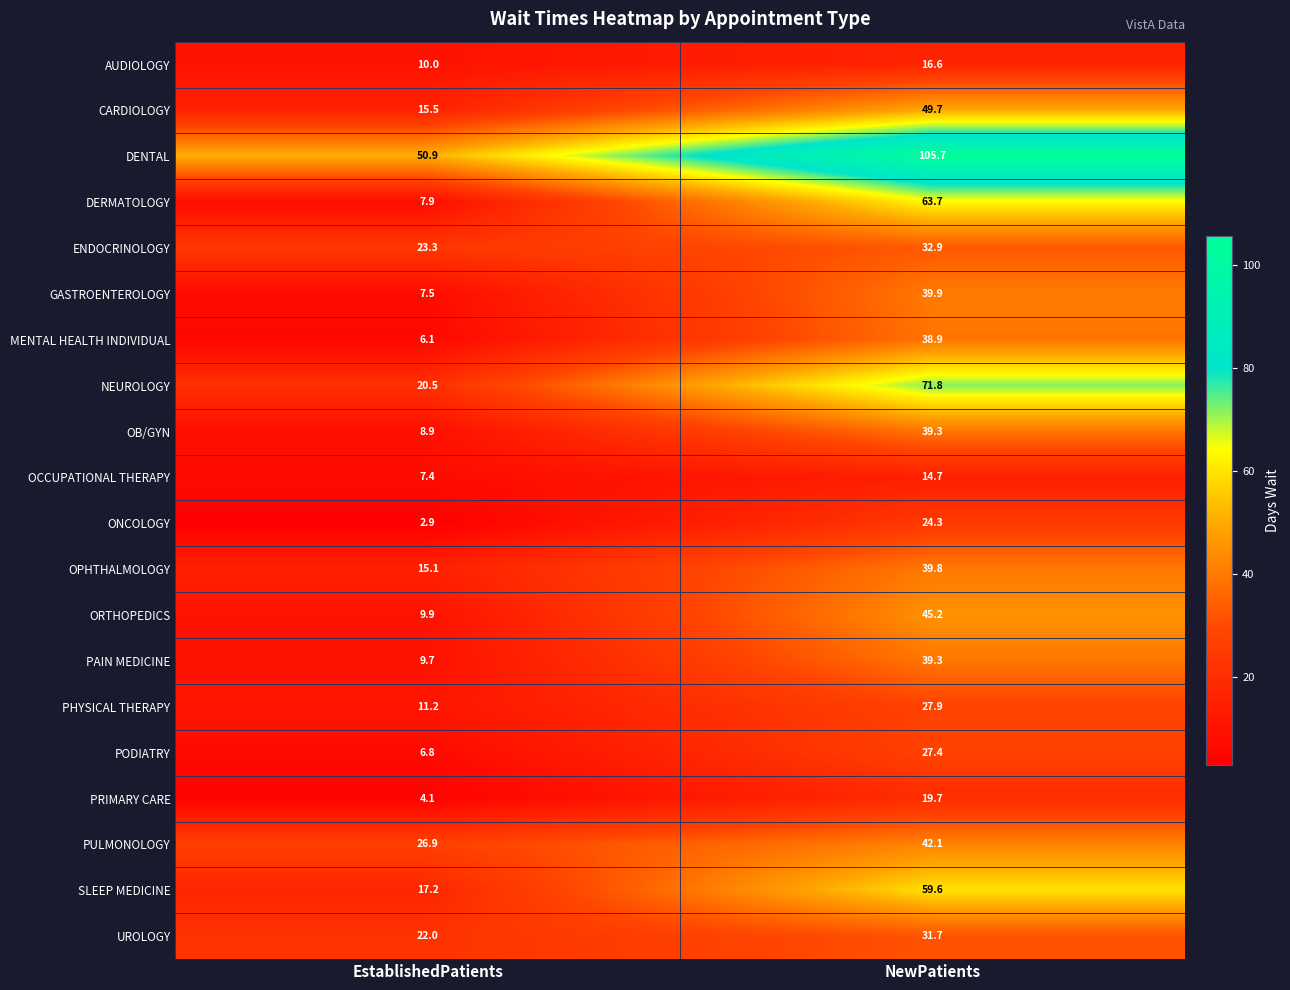

What is the total value across all series at NewPatients?

830.2